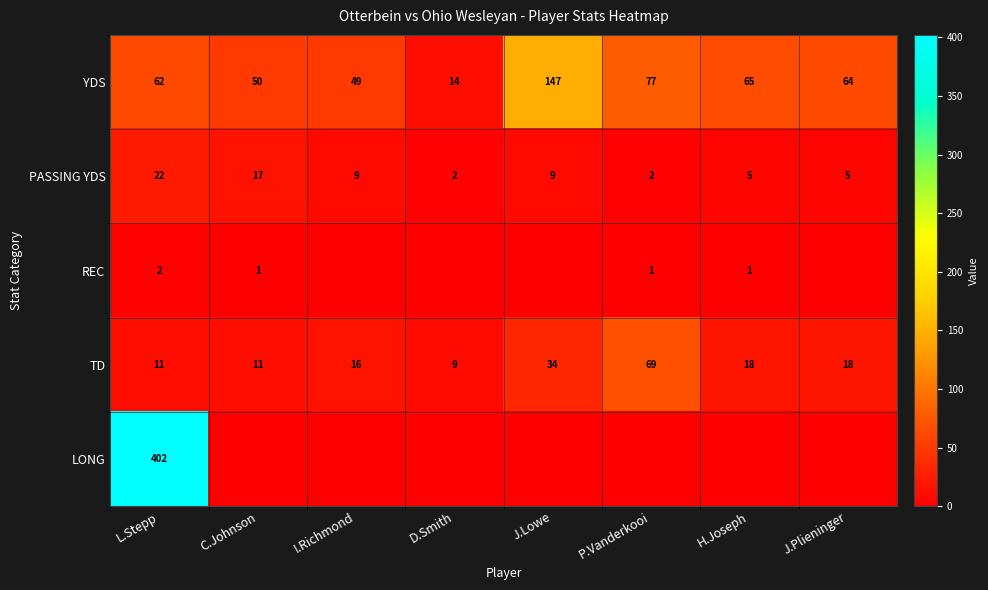

Is it true that TD equals 31 at J.Plieninger?

False